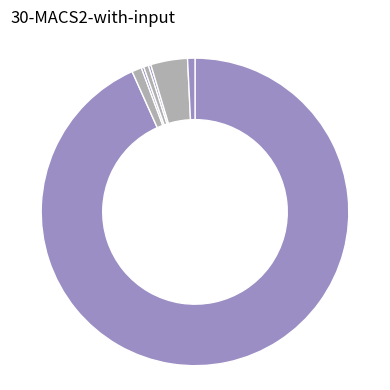

Rank the categories by value from lowest to highest.

Gulsparv (1), Gulsparv (2), Brudsporre, Johannesnycklar, Sankt pers nycklar (1), Sankt pers nycklar (2), Flugblomster